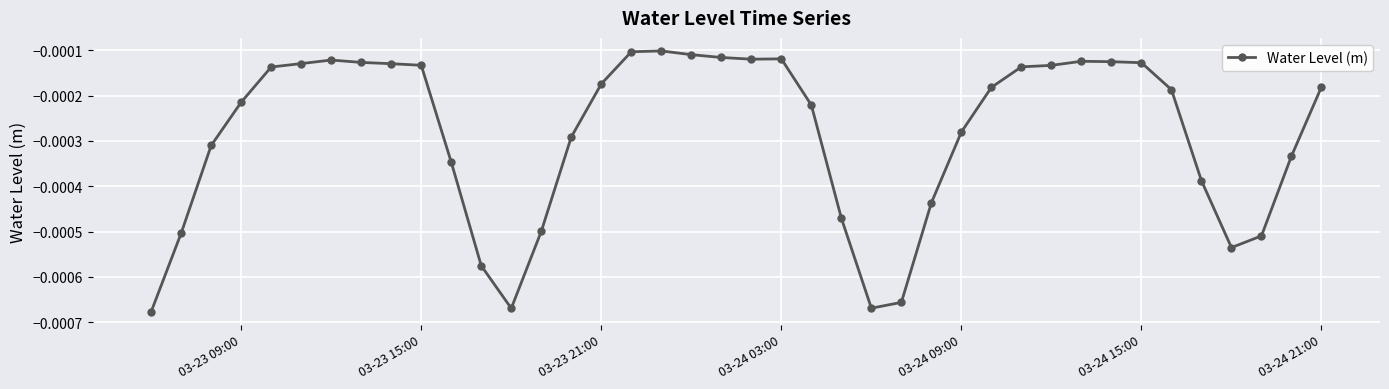

True or false: there are more than 1 points higher than both neighbors.

True